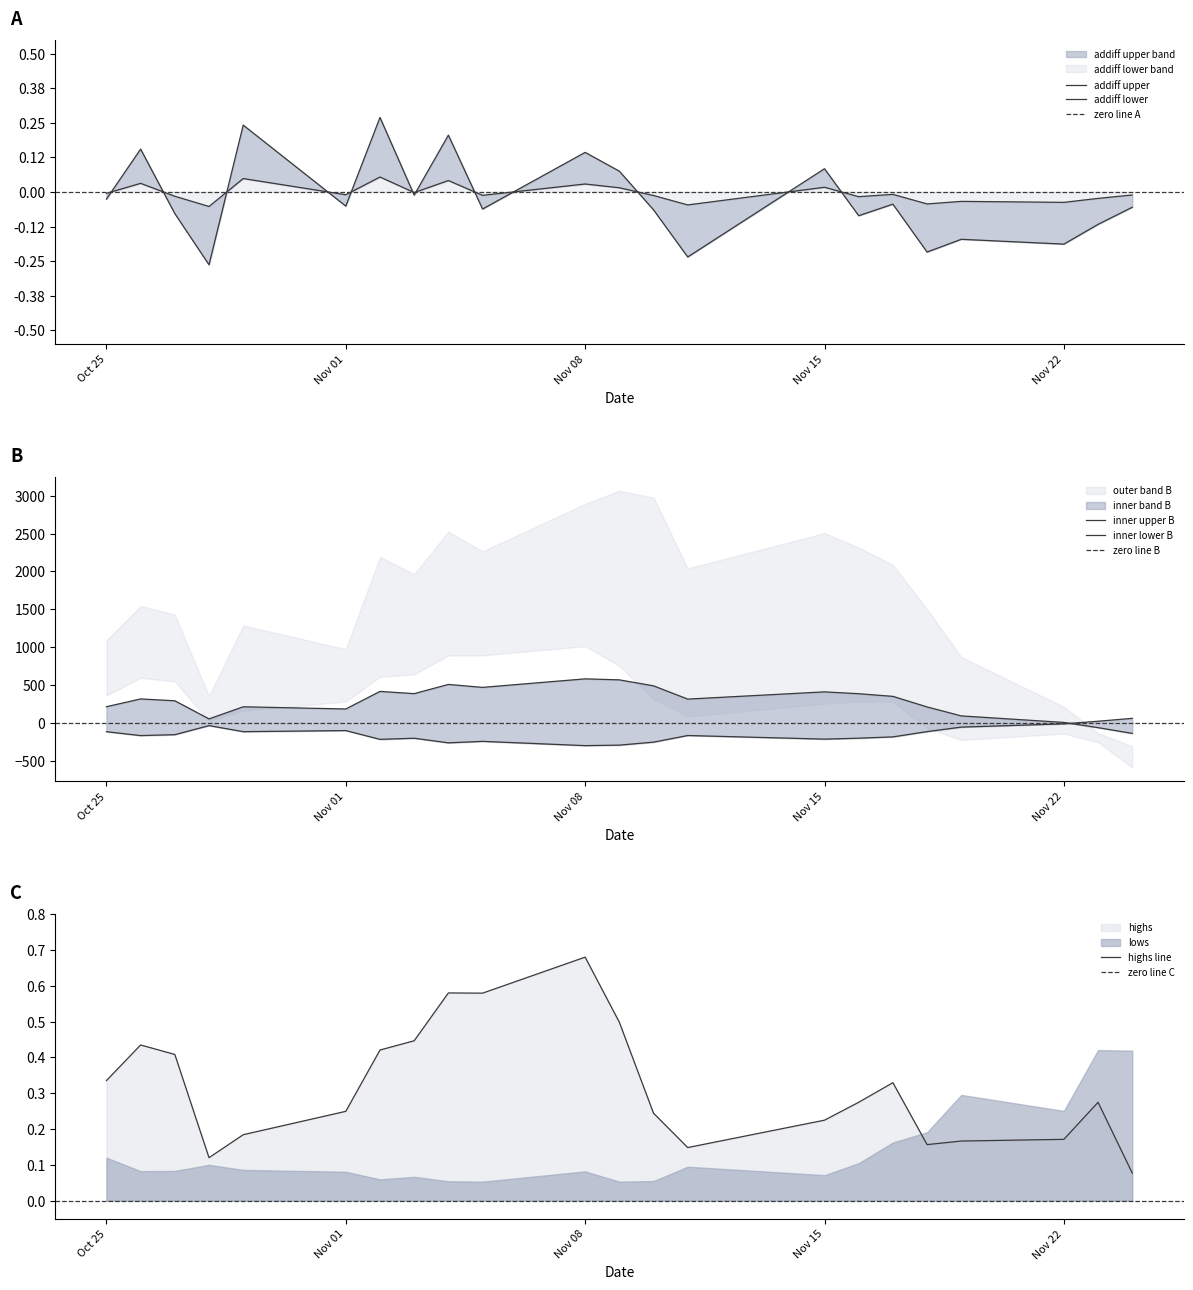

True or false: highs has a value of 0.8 at 2021-11-04.

False